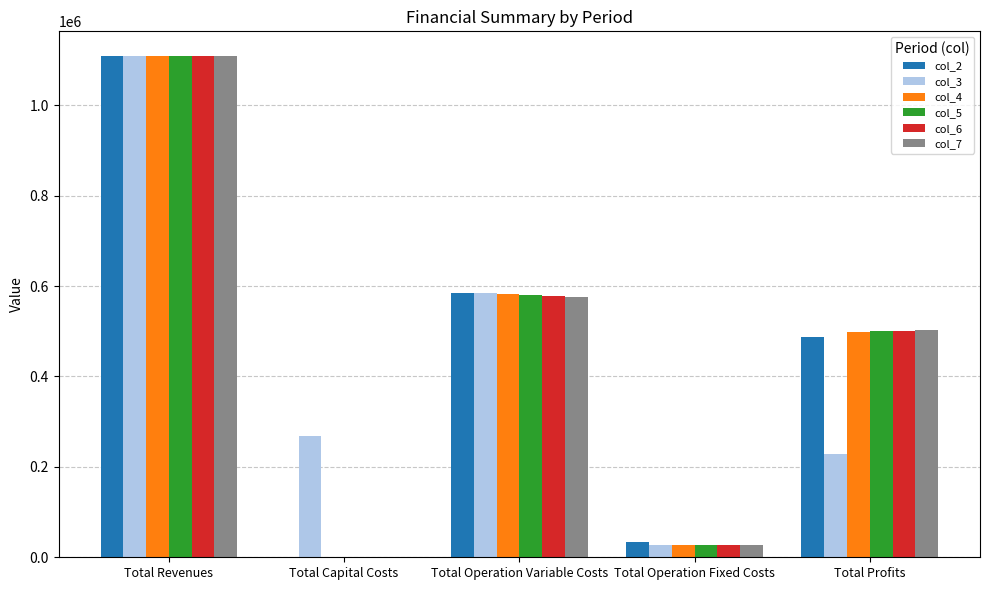

Reading right to left, extract all data points from this chart.

col_2: Total Profits=487924.1	Total Operation Fixed Costs=33711.7	Total Operation Variable Costs=585811.2	Total Capital Costs=800.0	Total Revenues=1108247.0
col_3: Total Profits=228004.4	Total Operation Fixed Costs=28247.2	Total Operation Variable Costs=583995.4	Total Capital Costs=268000.0	Total Revenues=1108247.0
col_4: Total Profits=497822.7	Total Operation Fixed Costs=28247.2	Total Operation Variable Costs=582177.1	Total Capital Costs=0.0	Total Revenues=1108247.0
col_5: Total Profits=499643.6	Total Operation Fixed Costs=28247.2	Total Operation Variable Costs=580356.3	Total Capital Costs=0.0	Total Revenues=1108247.0
col_6: Total Profits=501466.9	Total Operation Fixed Costs=28247.2	Total Operation Variable Costs=578532.9	Total Capital Costs=0.0	Total Revenues=1108247.0
col_7: Total Profits=502492.8	Total Operation Fixed Costs=28247.2	Total Operation Variable Costs=576707.0	Total Capital Costs=800.0	Total Revenues=1108247.0